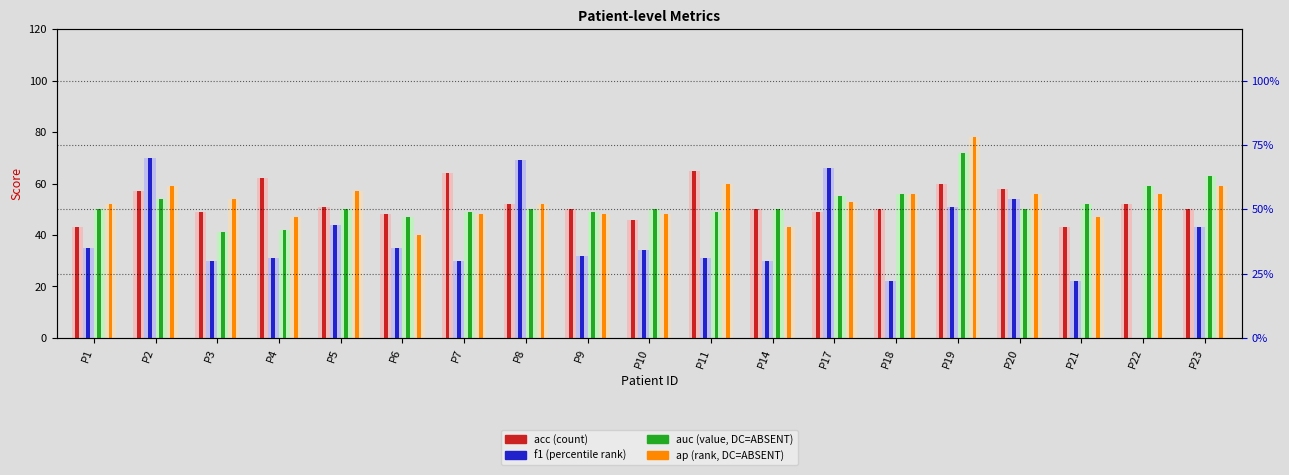

How many data points in f1 are less than 34?

9